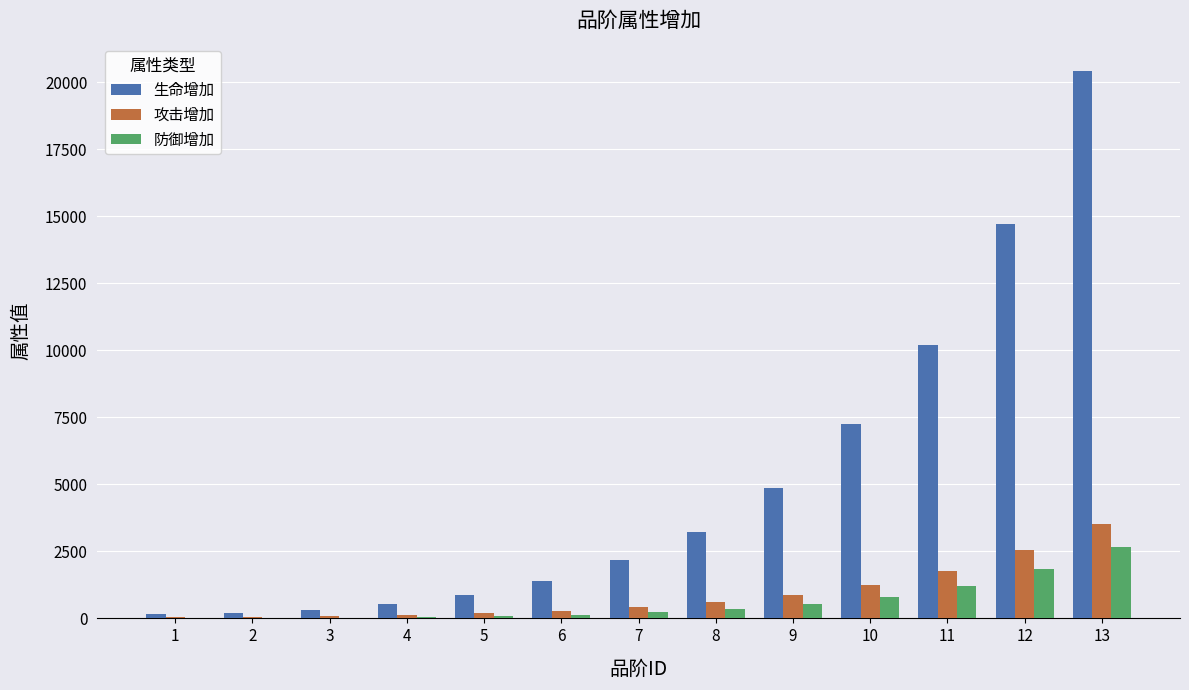

Which series has the largest total across all categories?

生命增加